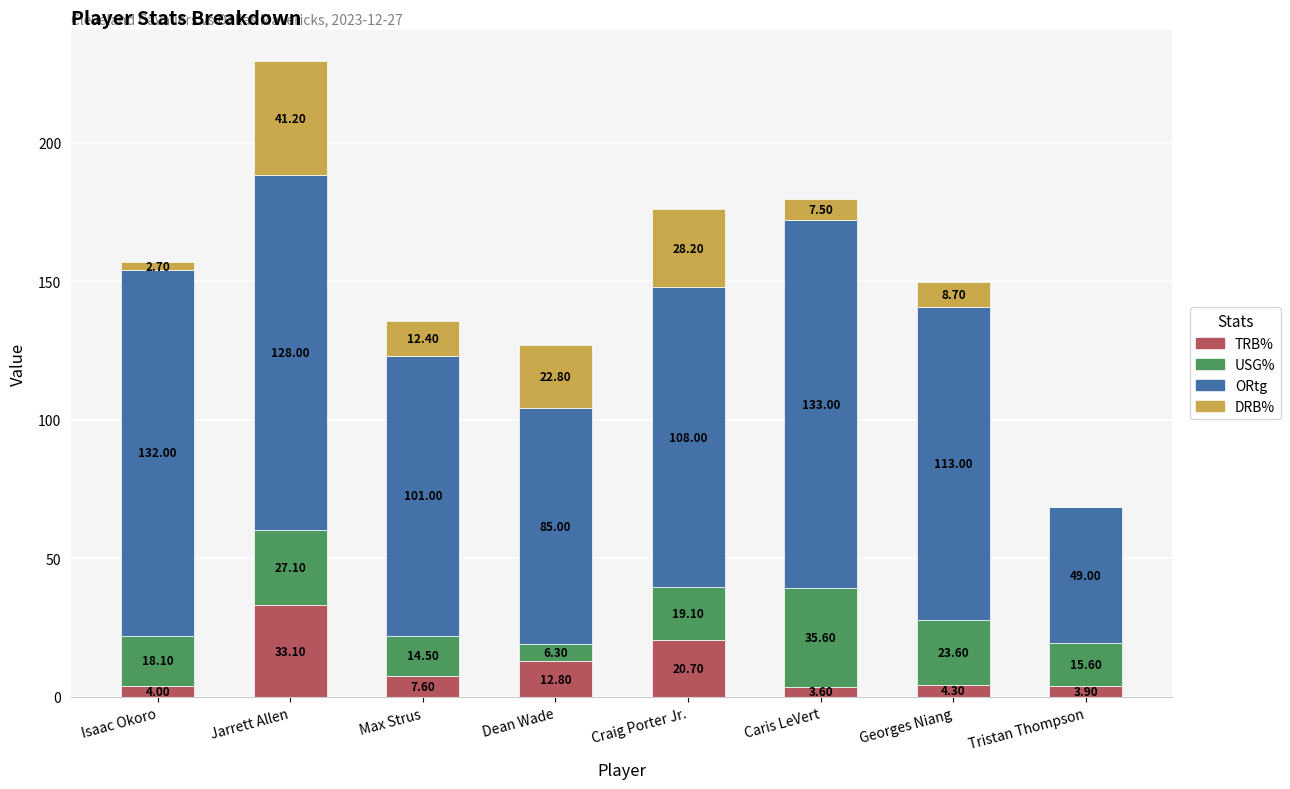

What is the sum of all TRB% values?

90.0